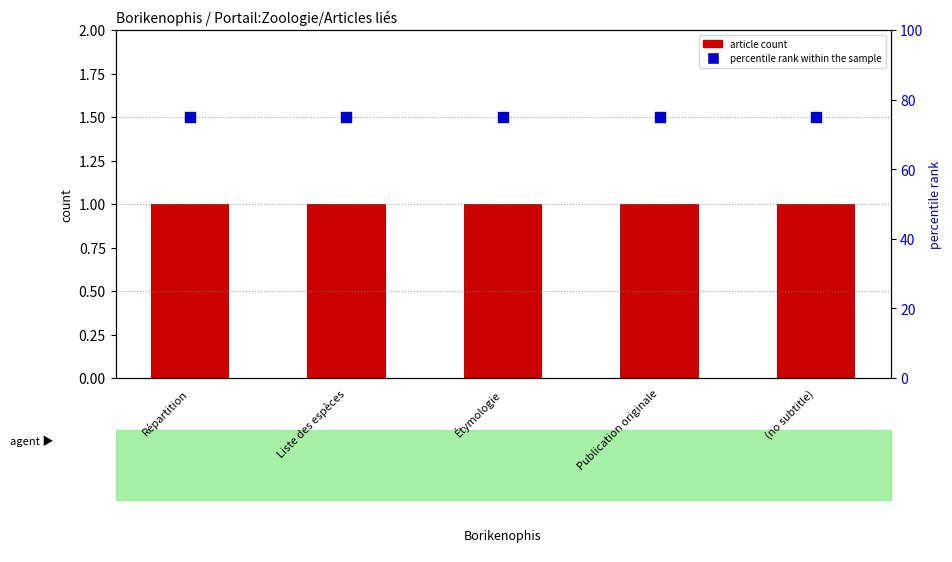

Is the value of article count at Publication originale greater than the value of percentile rank within the sample at (no subtitle)?

No